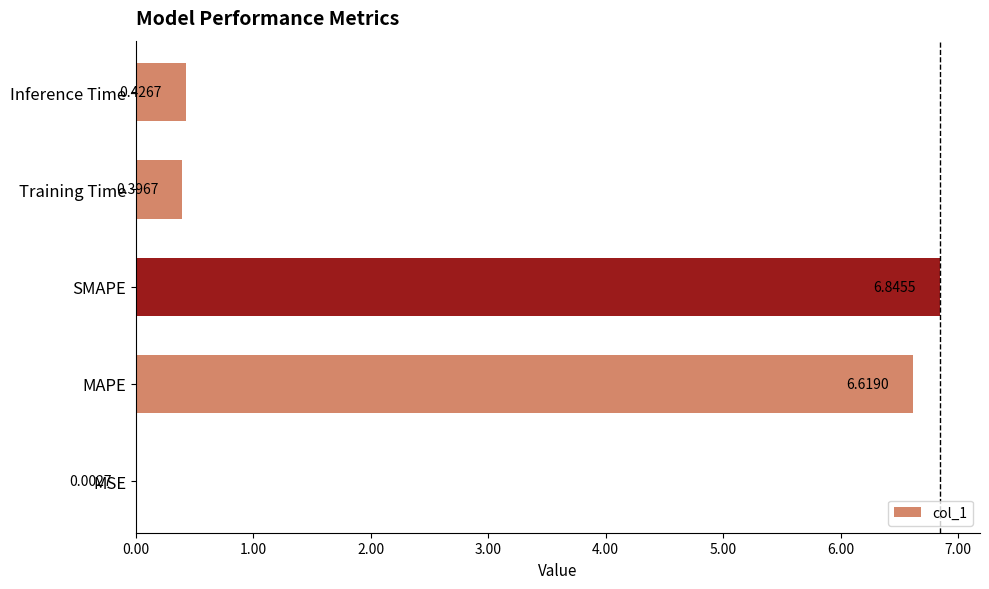

What is the sum of all values?

14.3